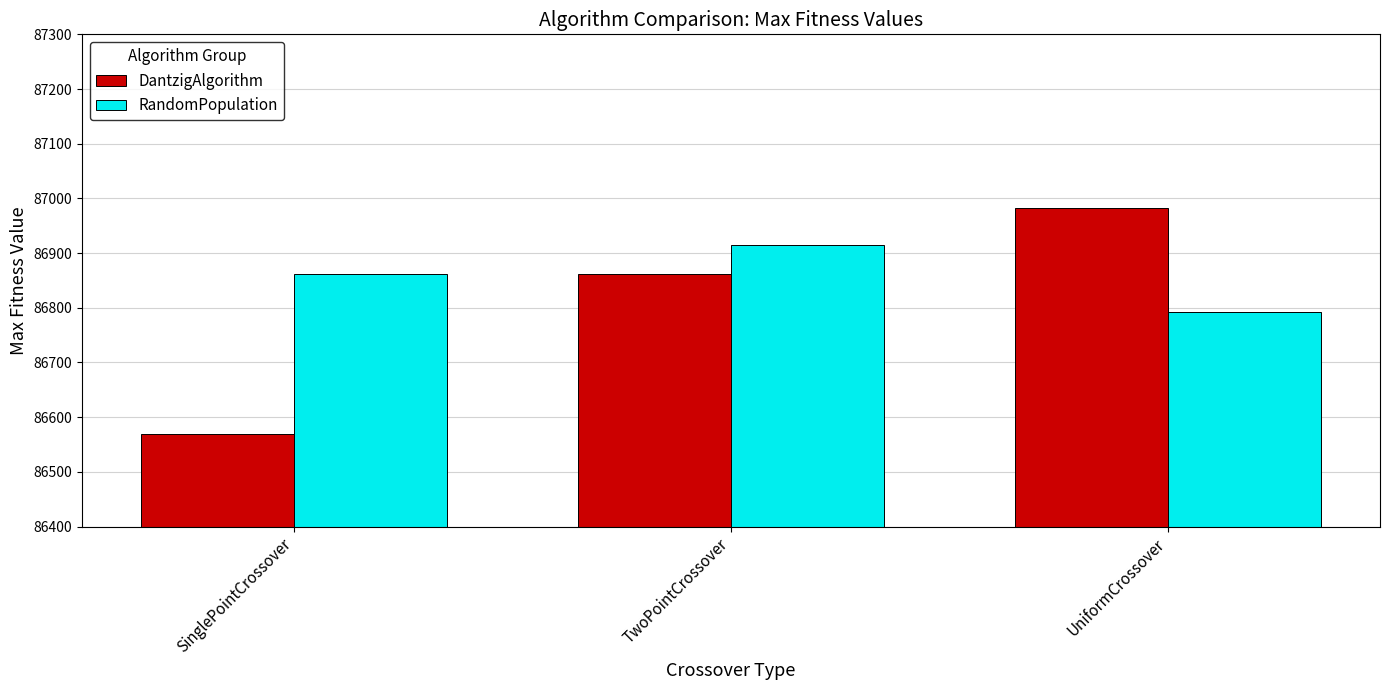

How many bars are there in each group?

2